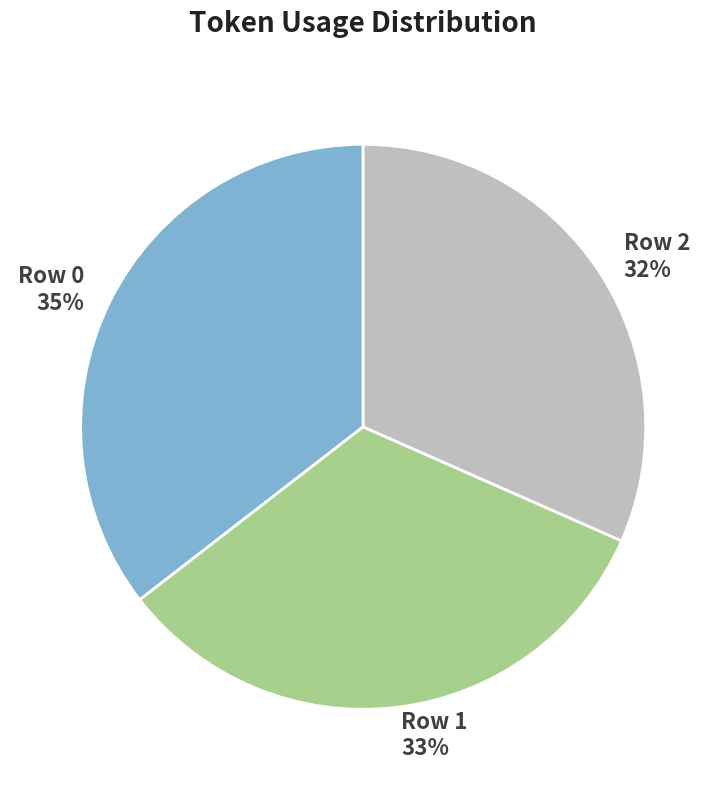

How many segments does this pie chart have?

3